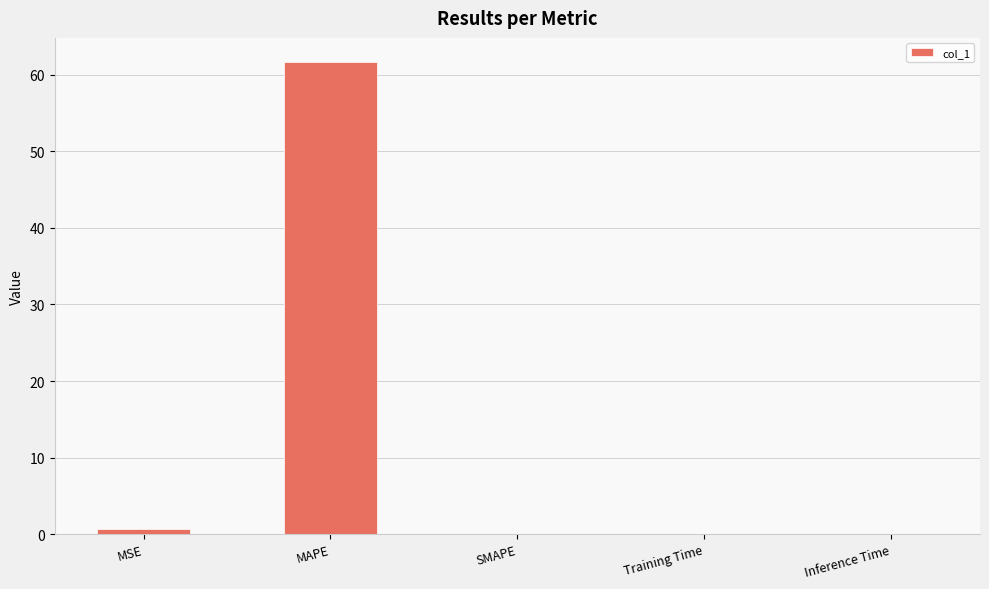

Which label corresponds to the largest value in the chart?

MAPE